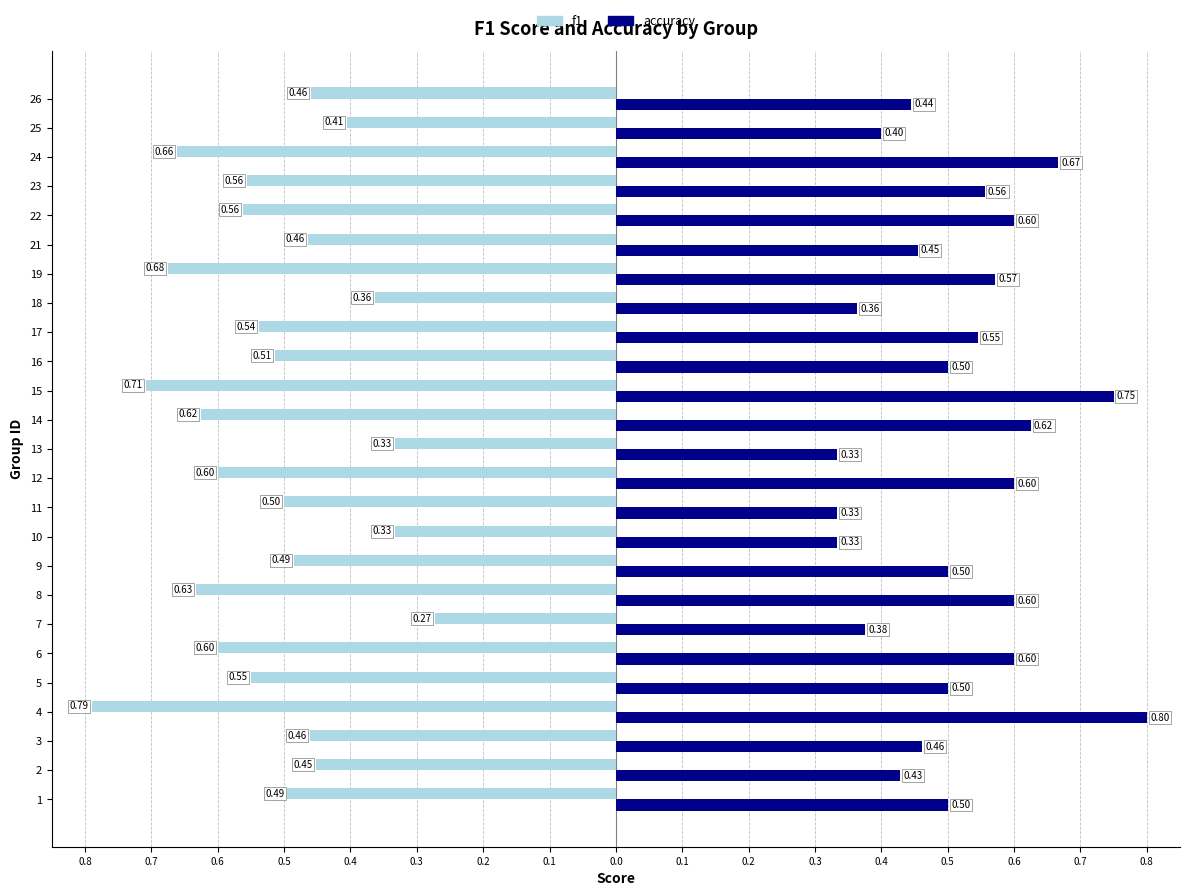

What are all the series names shown in the legend?

f1, accuracy